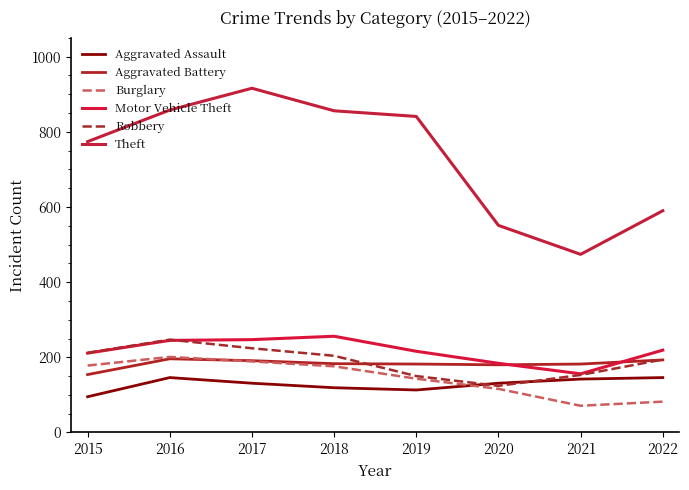

What value does the Motor Vehicle Theft series have at 2021, to the nearest 5?

155